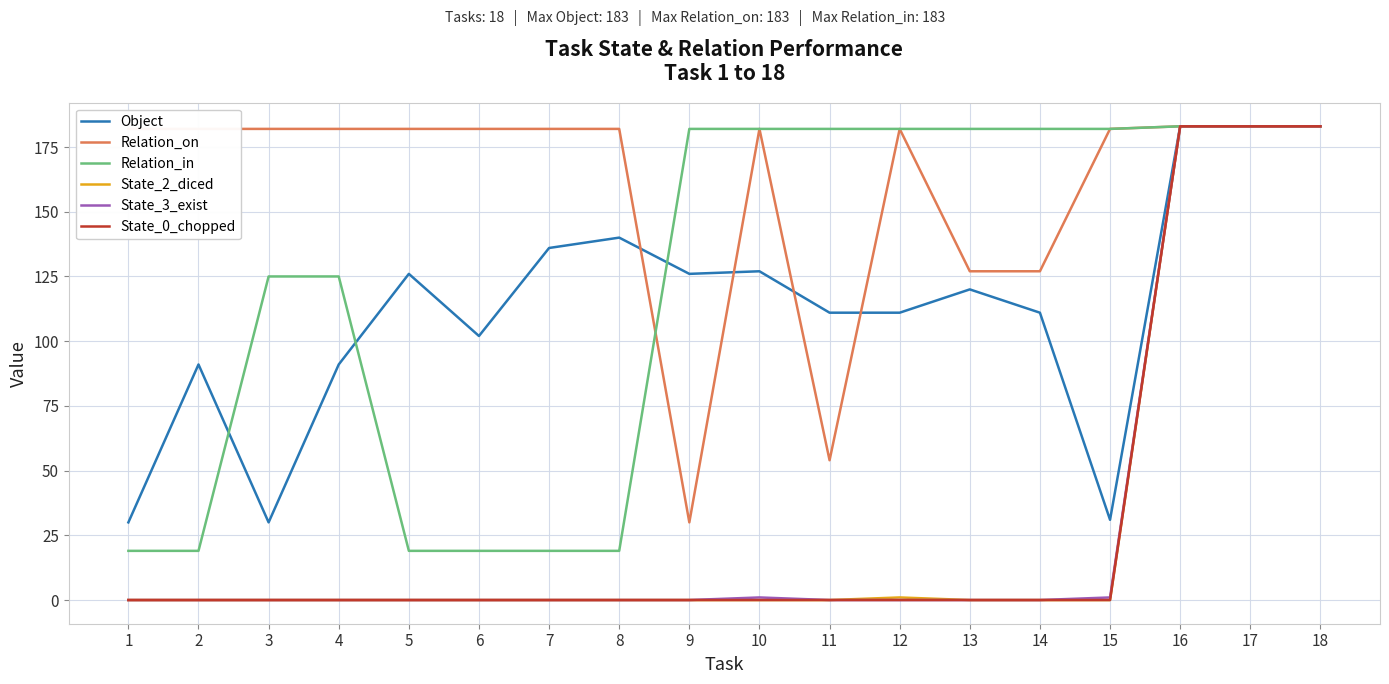

What is the greatest value displayed?

183